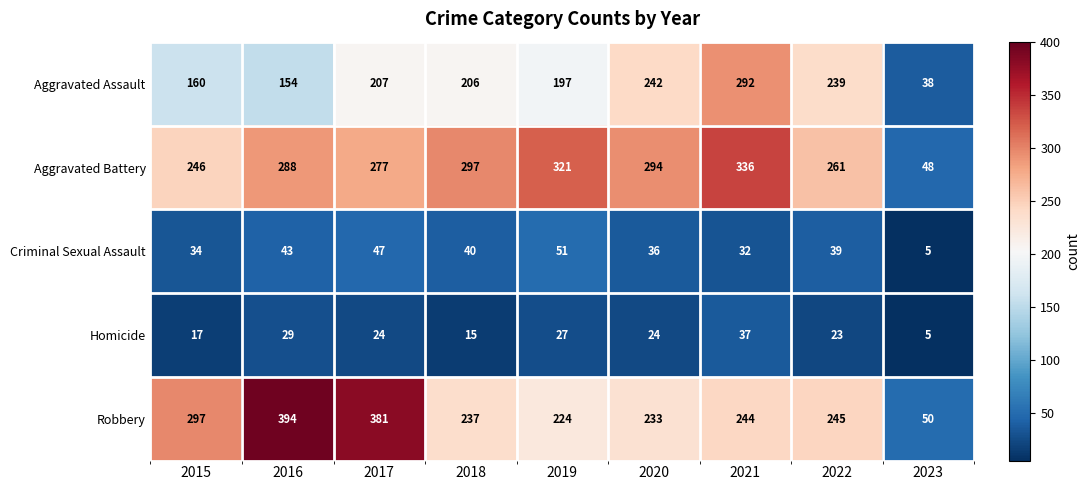

How many data points in Robbery are less than 244?

4